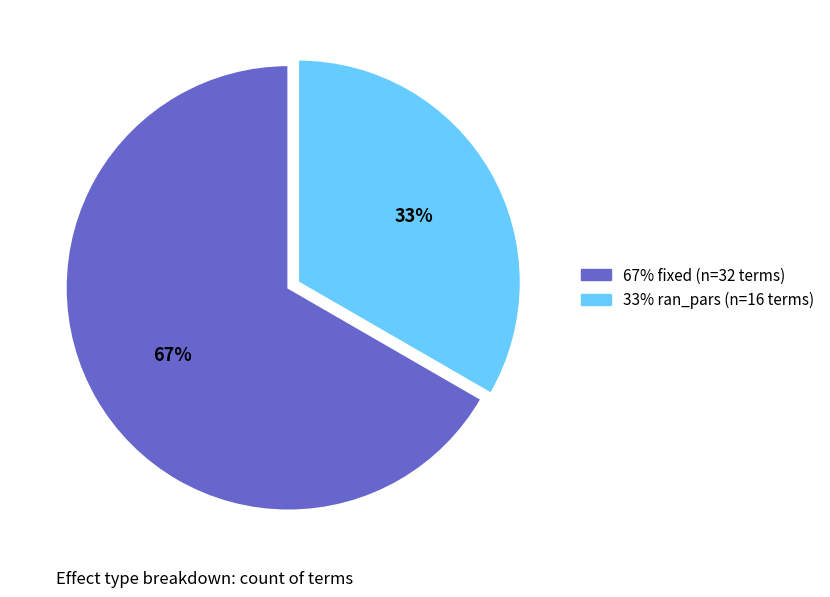

To the nearest percent, what is the average slice percentage?

50%